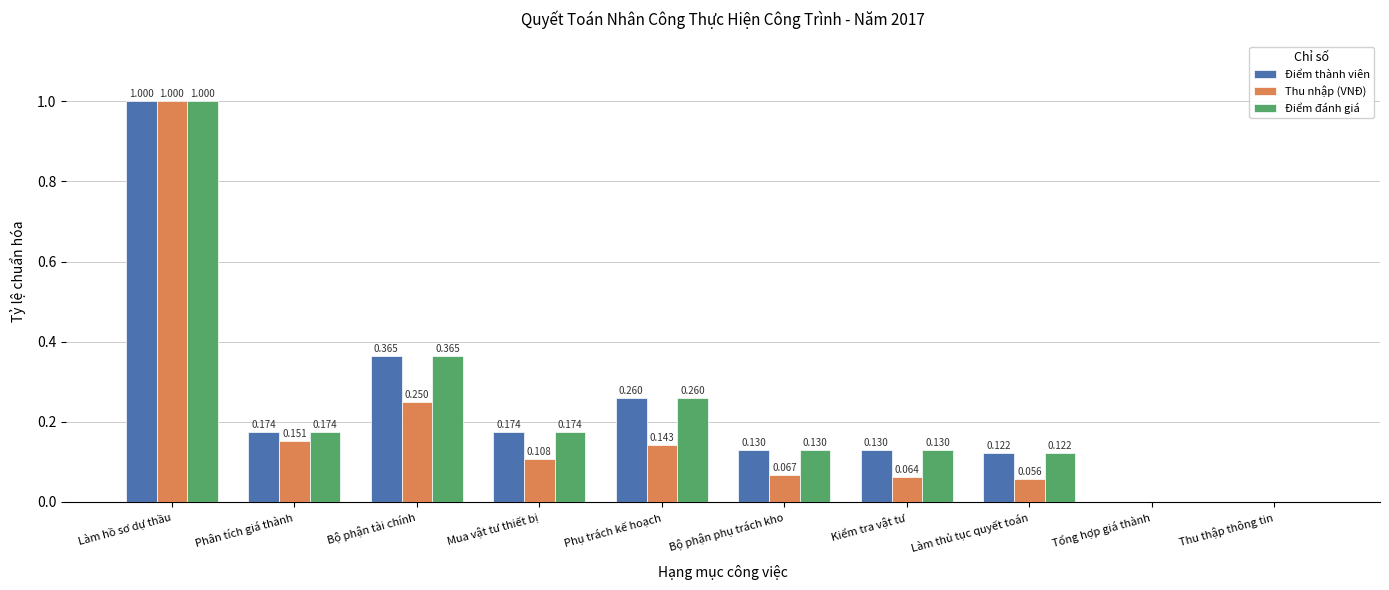

How many values in Điểm đánh giá are above zero?

8